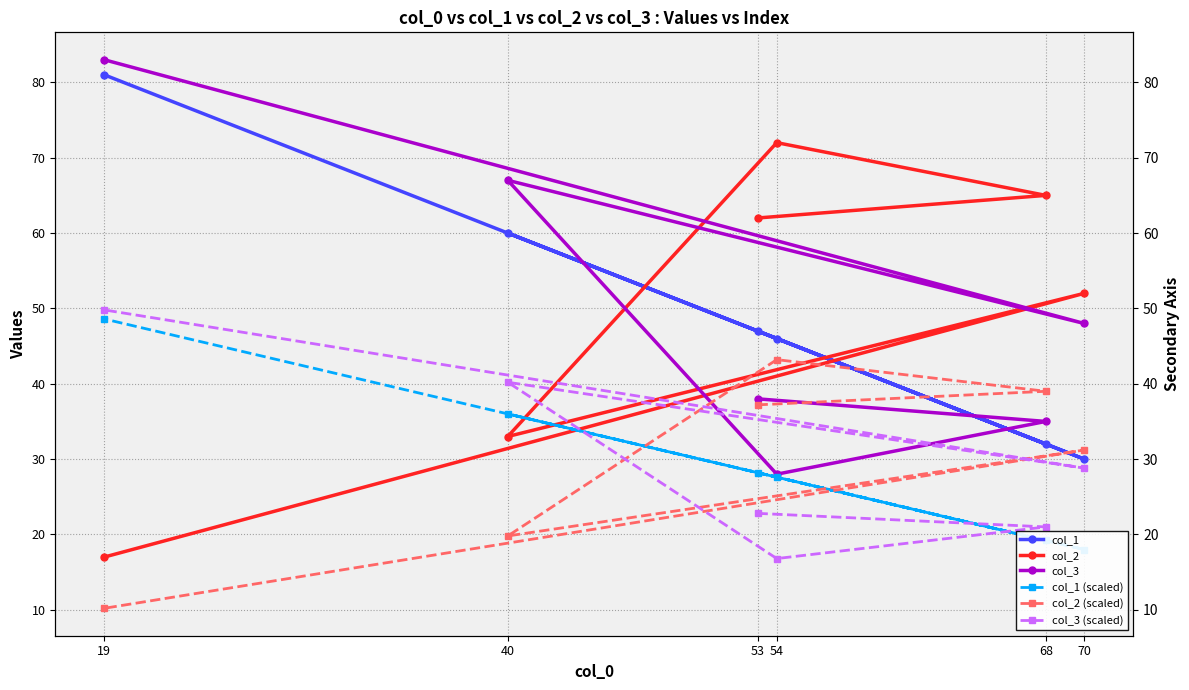

At 19, list the series in order from largest to smallest.

col_3, col_1, col_3 (scaled), col_1 (scaled), col_2, col_2 (scaled)